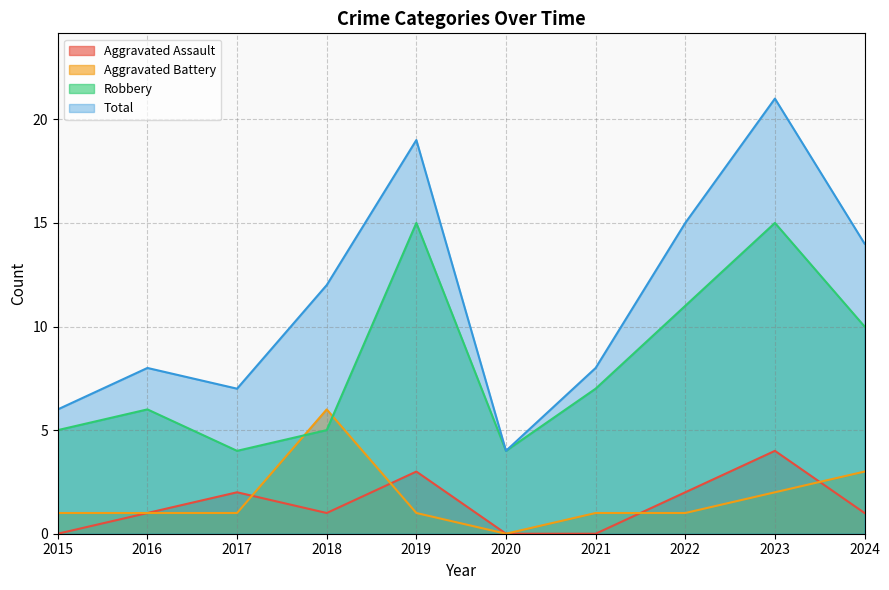

Which category has the lowest value in the Aggravated Battery series?

2020